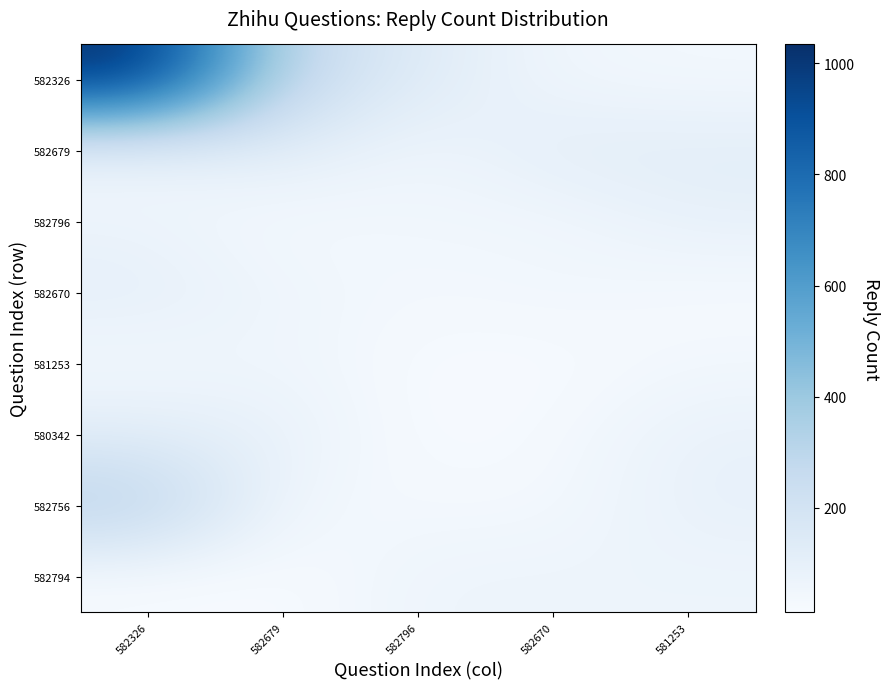

How many data points in 581253 are less than 36?

2